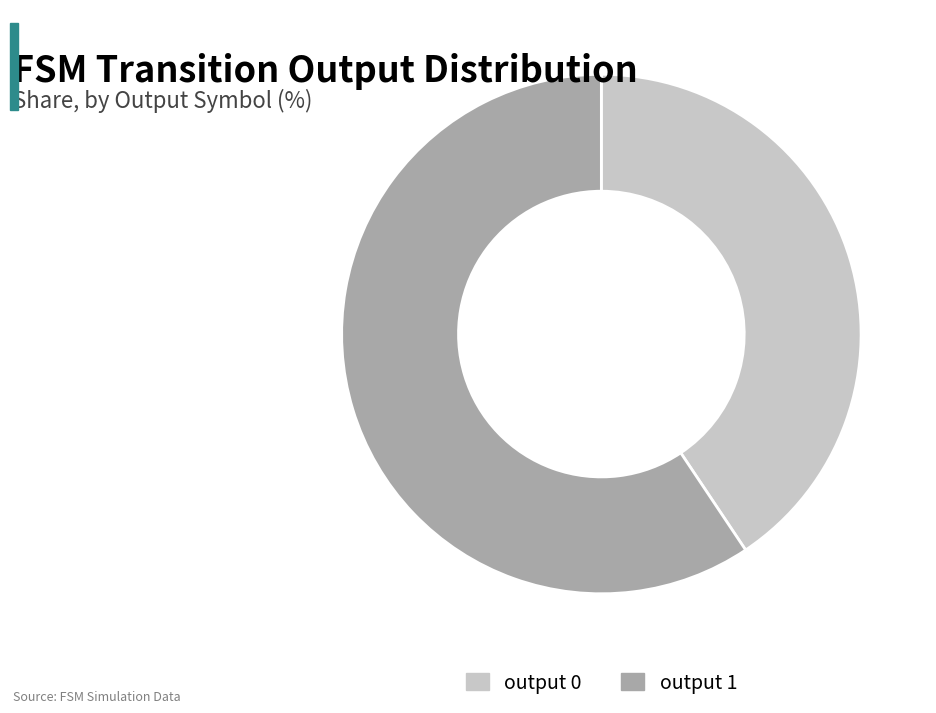

True or false: output 0 accounts for 41% of the total.

True